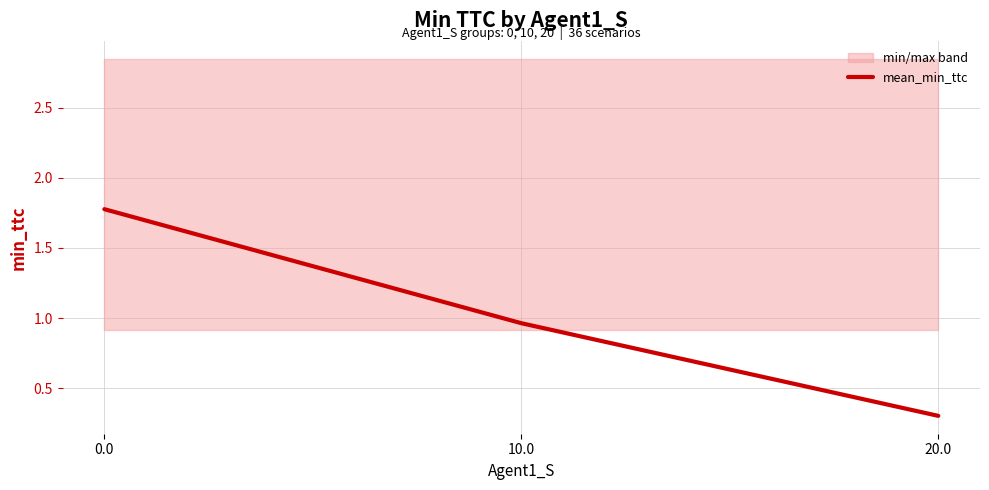

What is the greatest value displayed?

1.8